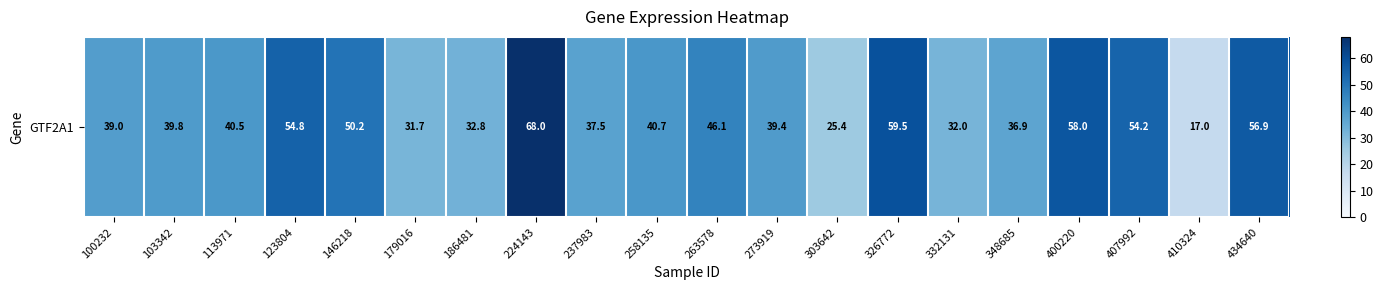

How many data points are less than 40?

10